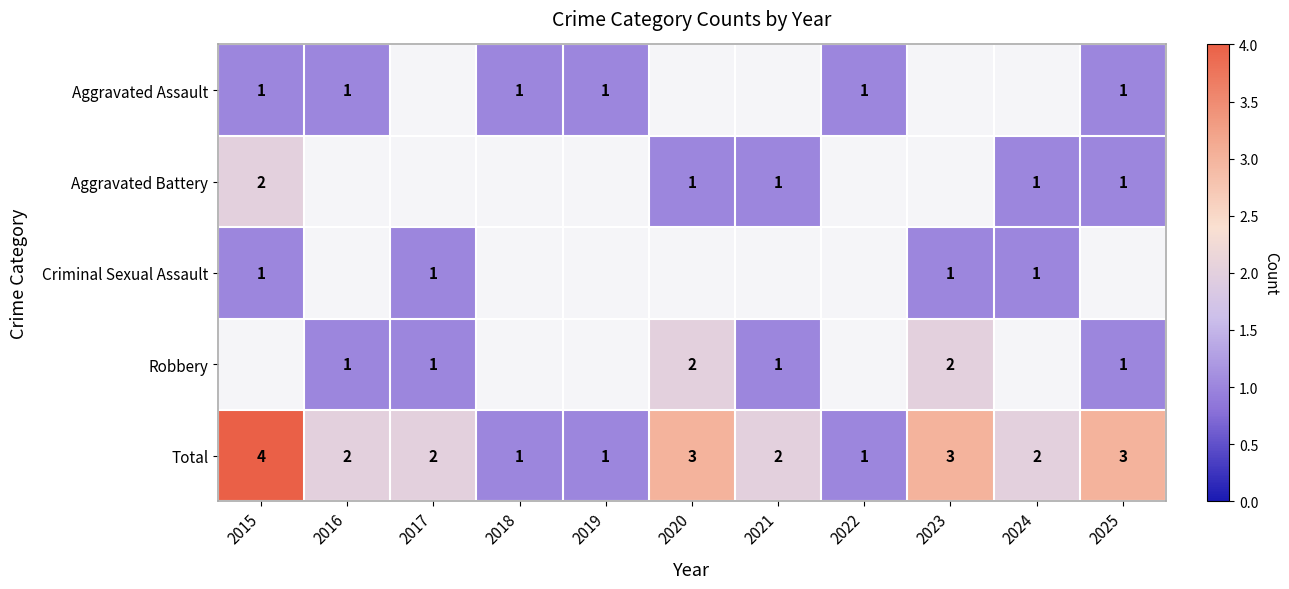

Is it true that Total equals 3.1 at 2021?

False